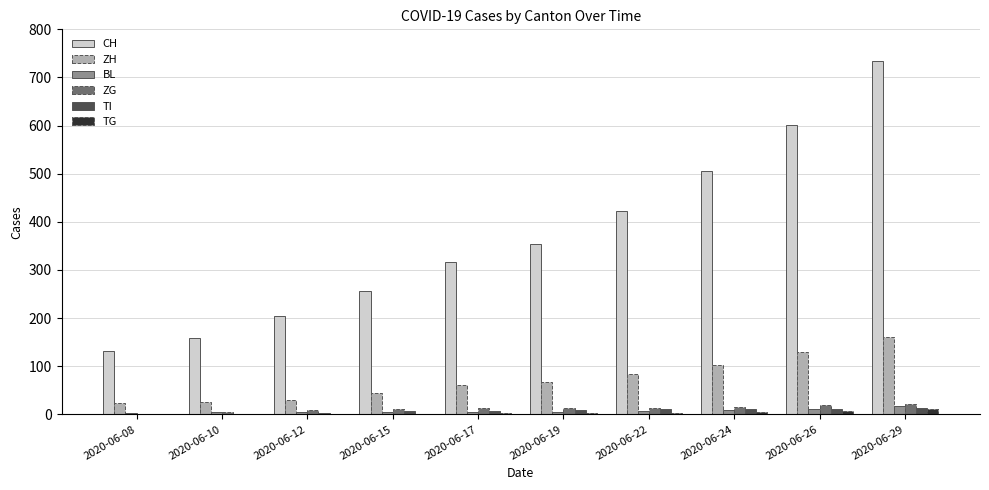

What is the sum of all TG values?

33